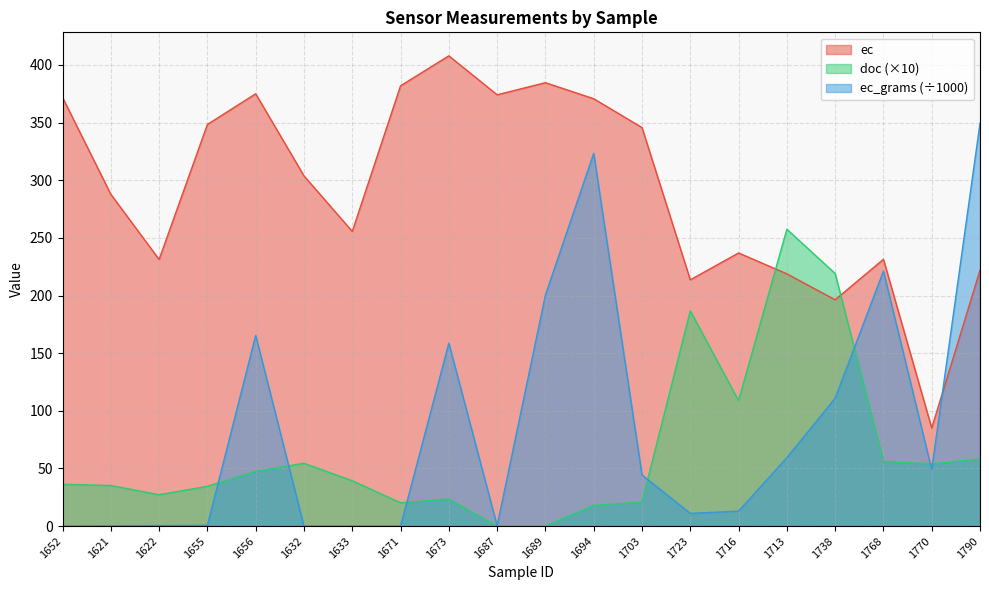

Reading left to right, what are all the values shown in this chart?

ec: 1652=371.8	1621=287.8	1622=231.3	1655=348.4	1656=375.0	1632=303.8	1633=255.6	1671=381.9	1673=407.9	1687=374.1	1689=384.6	1694=370.7	1703=345.7	1723=213.6	1716=236.9	1713=218.8	1738=196.3	1768=231.4	1770=85.0	1790=221.9
doc: 1652=36.2	1621=35.2	1622=27.2	1655=34.5	1656=47.4	1632=54.5	1633=39.3	1671=20.2	1673=23.4	1687=0.0	1689=0.0	1694=17.9	1703=20.9	1723=186.7	1716=108.8	1713=257.5	1738=219.1	1768=56.1	1770=53.9	1790=58.2
ec_grams: 1652=0.0	1621=0.3	1622=0.4	1655=0.6	1656=165.4	1632=0.0	1633=0.0	1671=0.0	1673=158.6	1687=0.3	1689=200.5	1694=323.3	1703=44.3	1723=11.0	1716=12.9	1713=59.4	1738=110.9	1768=221.1	1770=49.0	1790=349.4